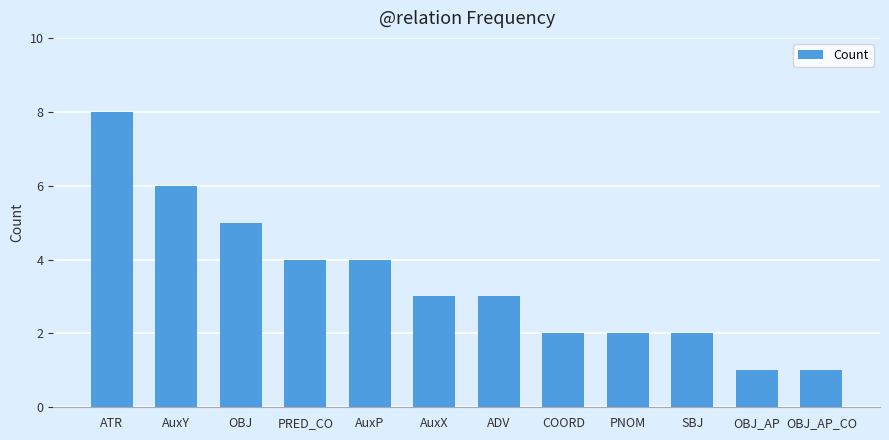

What is the average value?

3